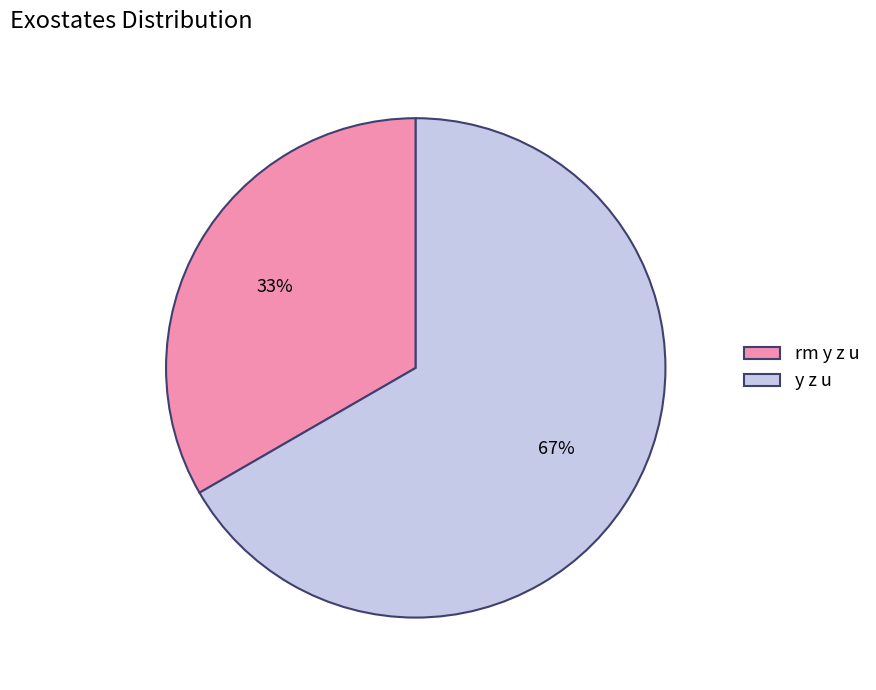

What is the ratio of the value at rm y z u to the value at y z u?

0.5